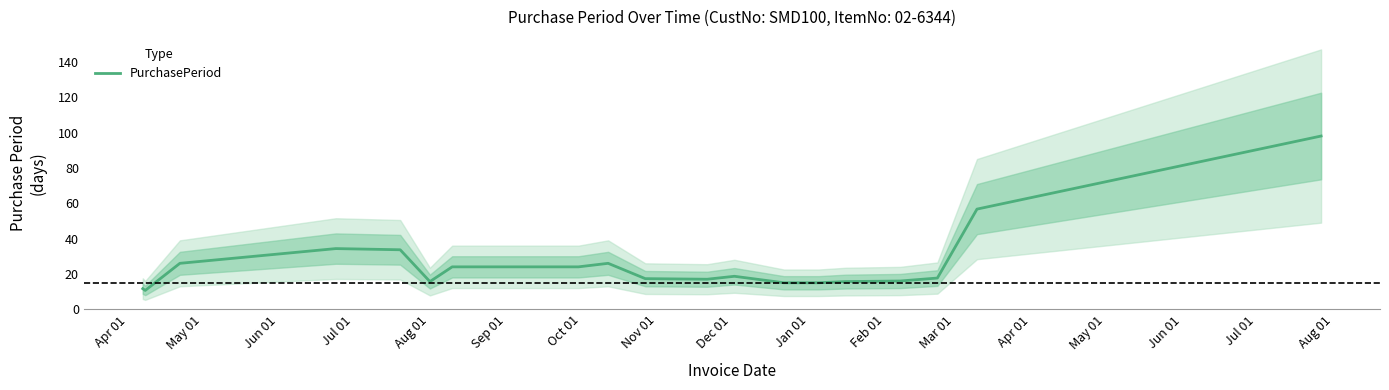

How many data points are less than 17?

7